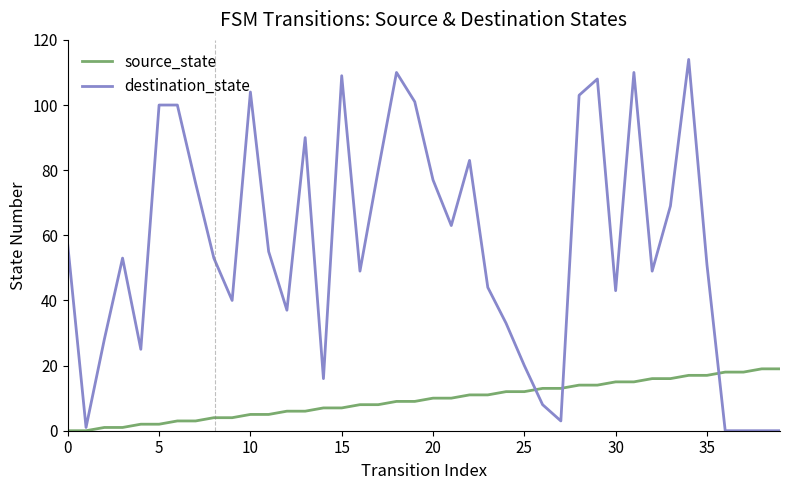

Is this an area chart (filled region under the line)?

No